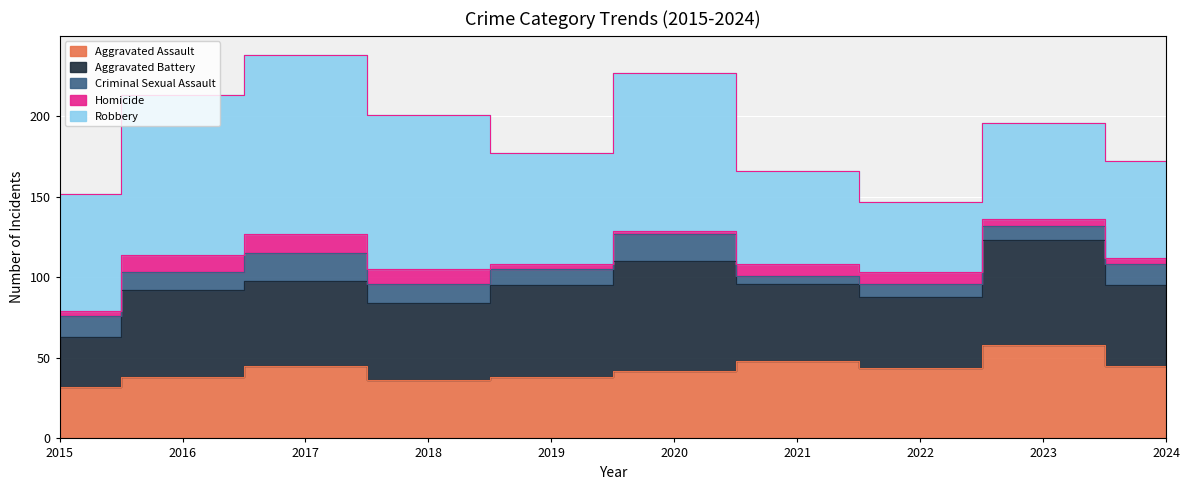

At 2022, list the series in order from largest to smallest.

Aggravated Assault, Aggravated Battery, Robbery, Criminal Sexual Assault, Homicide